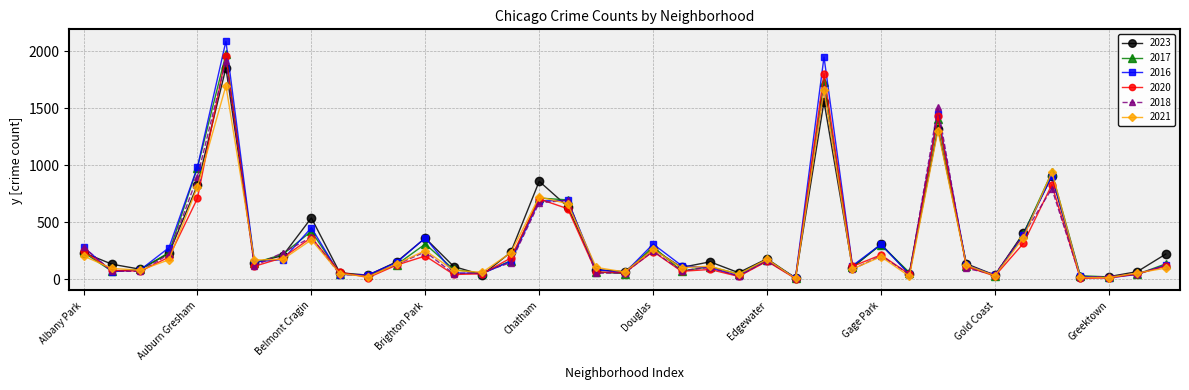

How many lines are shown in the chart?

6